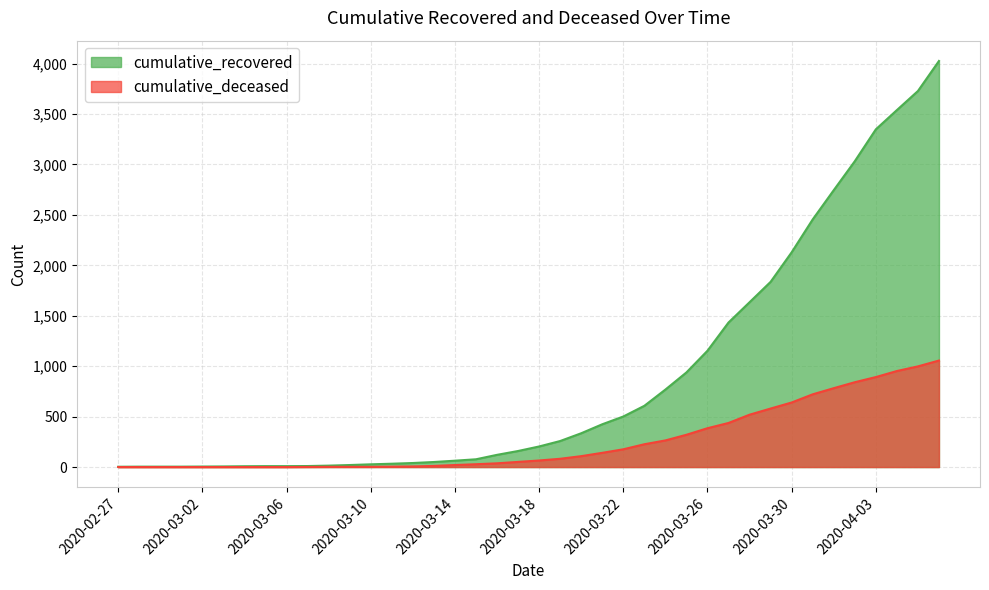

At which category does the chart reach its minimum across all series?

2020-02-27